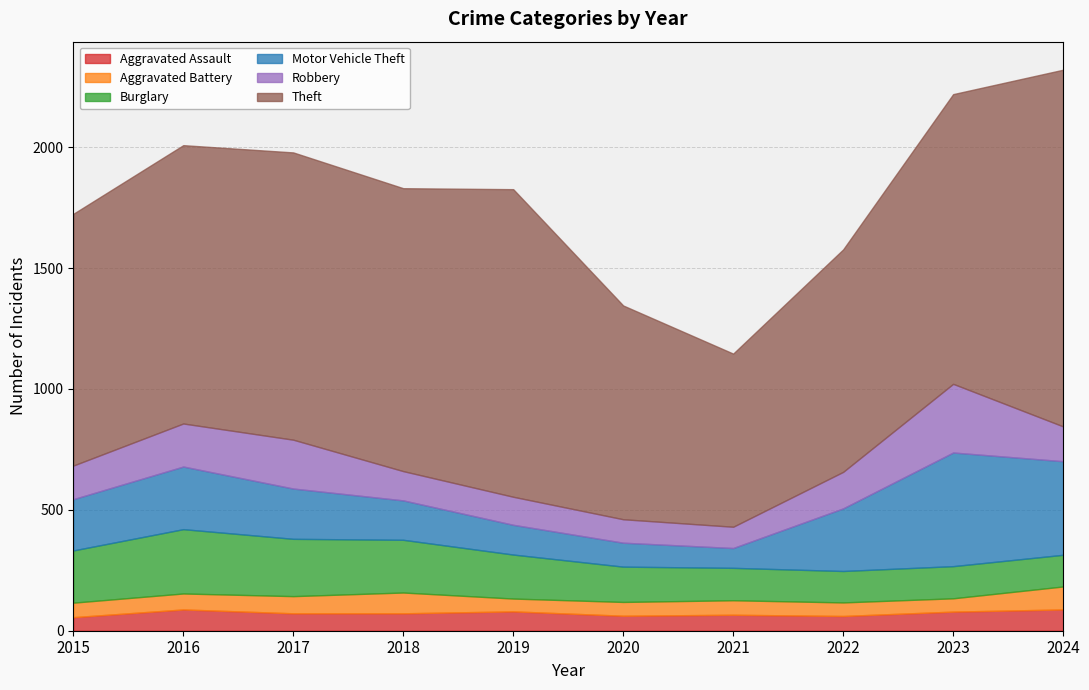

At 2024, list the series in order from smallest to largest.

Aggravated Assault, Aggravated Battery, Burglary, Robbery, Motor Vehicle Theft, Theft